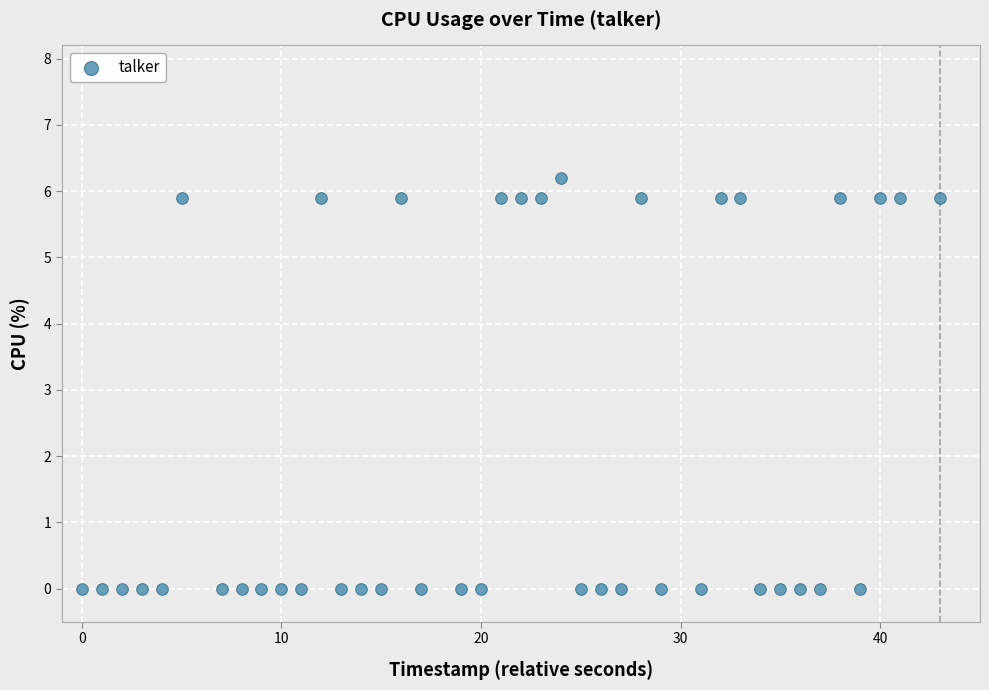

What is the range of X values (max minus min)?

43.0